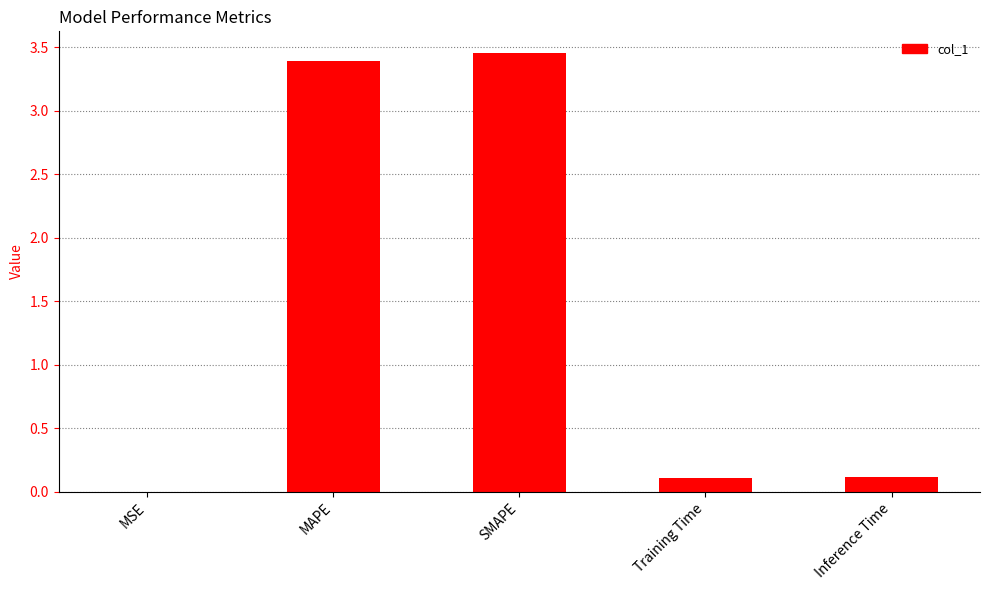

What is the sum of all values?

7.1